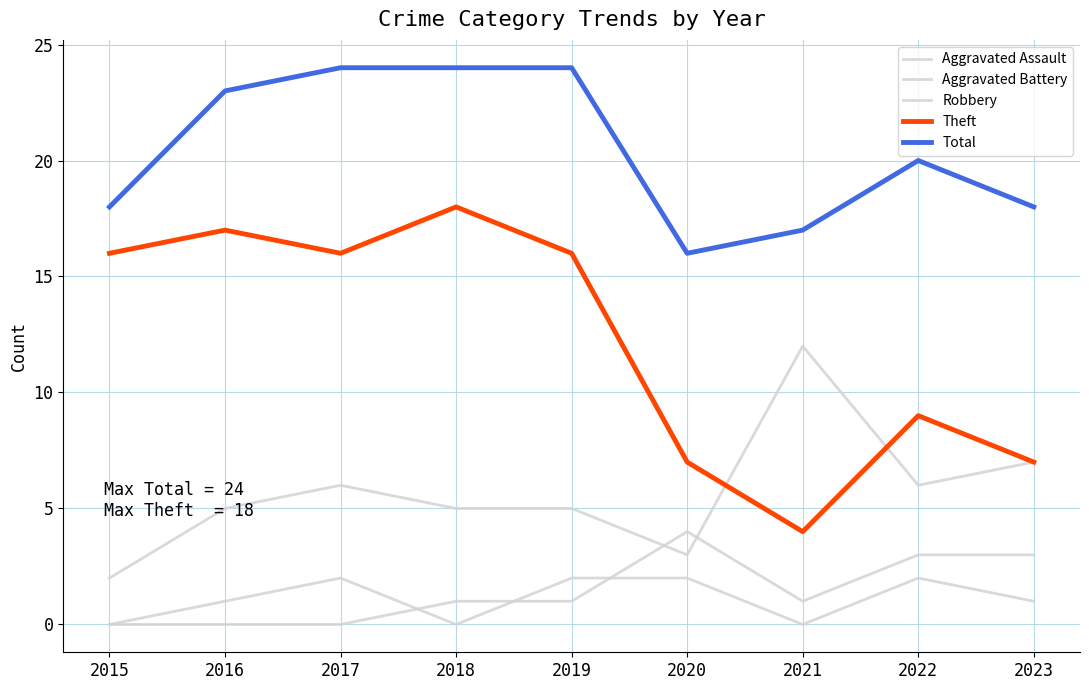

What is the value of the Total point at the 3rd from the left?

24